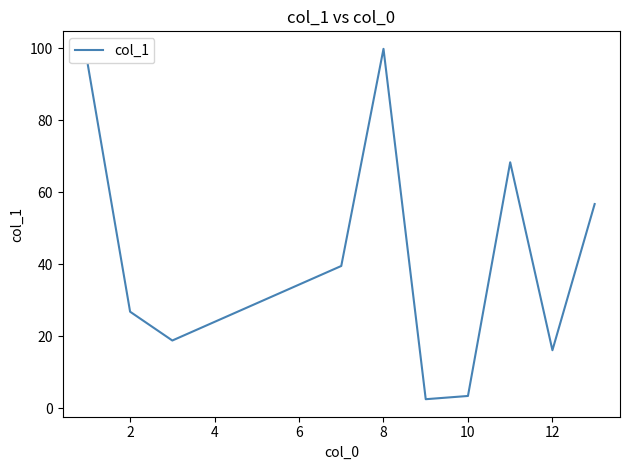

How many lines are shown in the chart?

1